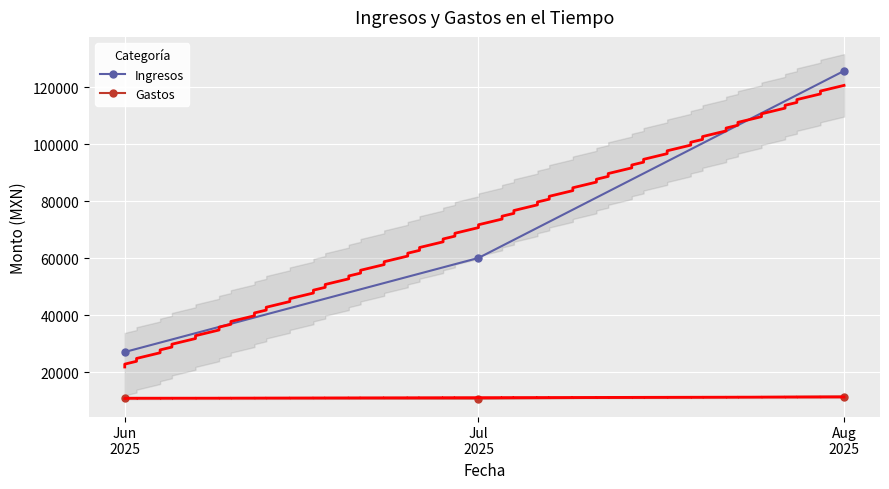

How many data points in Gastos are less than 10973?

1